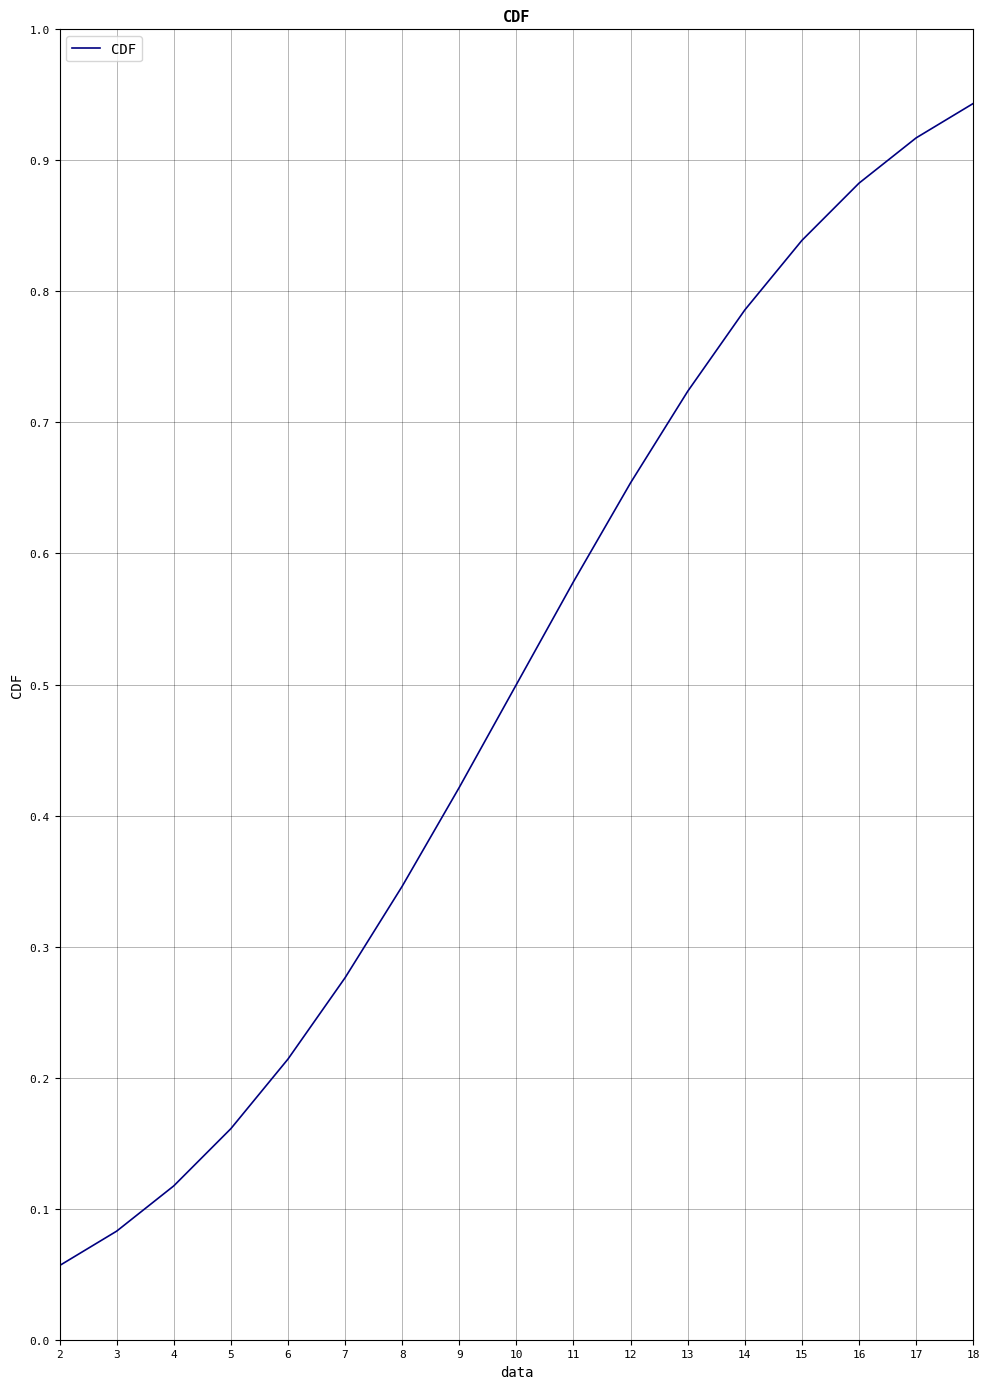

What is the change in value from 14 to 18?

+0.2